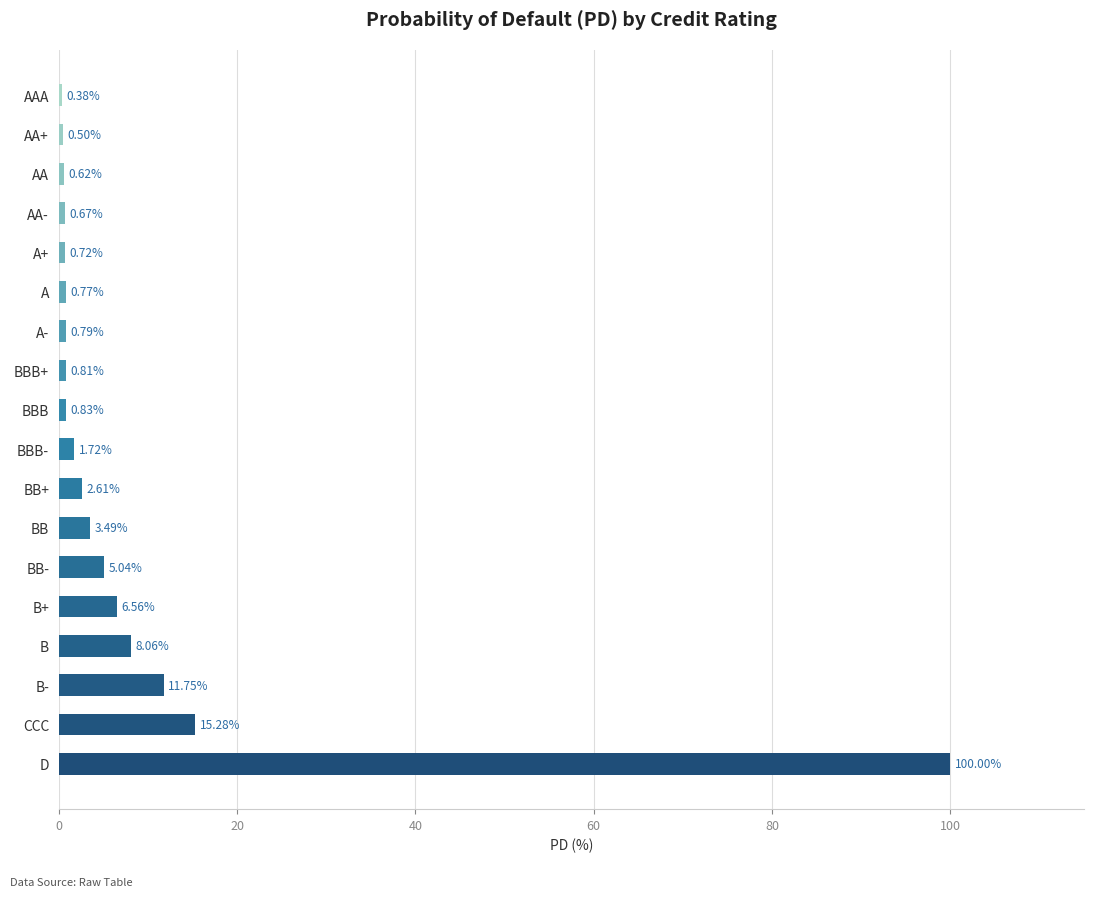

What is the change in value from A+ to BBB?

+0.1